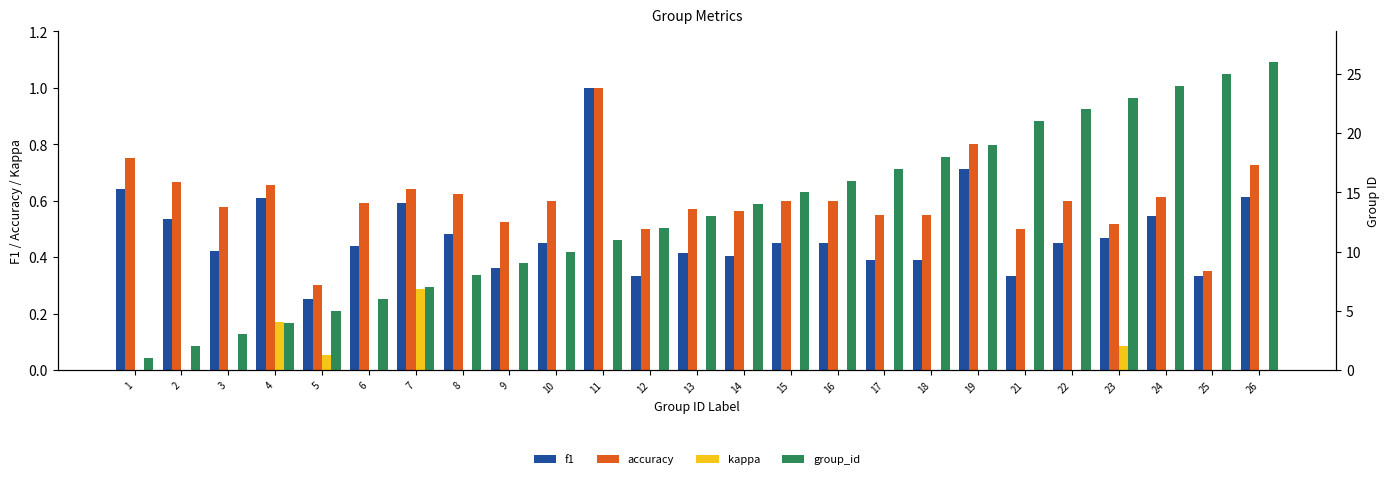

What is the highest value of the accuracy series?

1.0